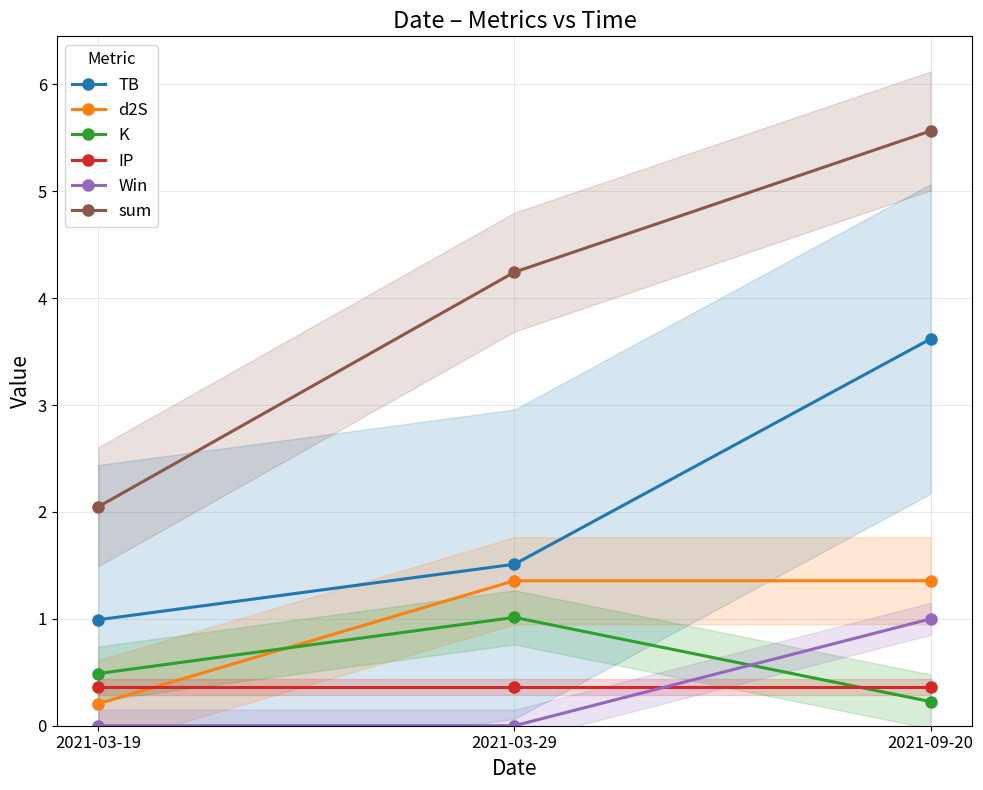

What is the lowest value of the d2S series?

0.2